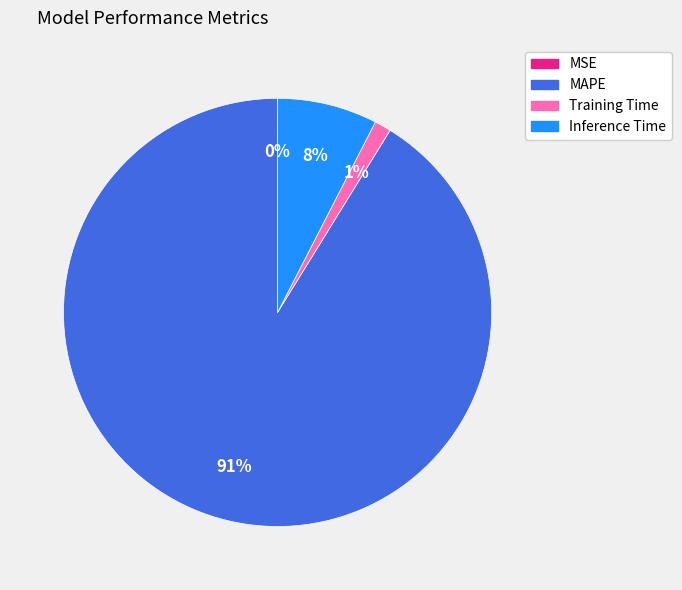

Is there any slice that represents more than half of the pie?

Yes